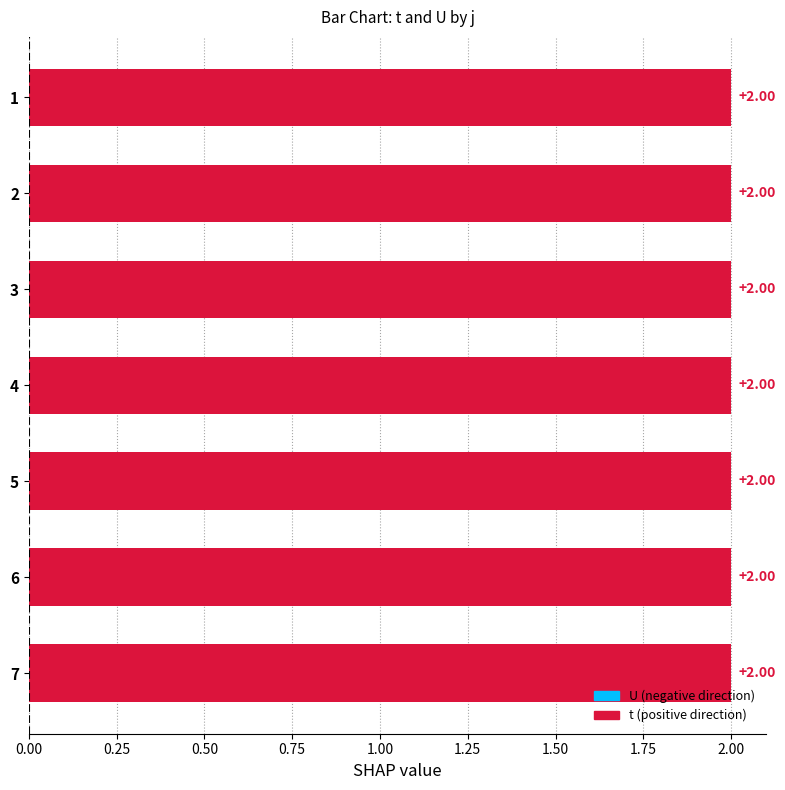

Between 4 and 2, which is larger?

4